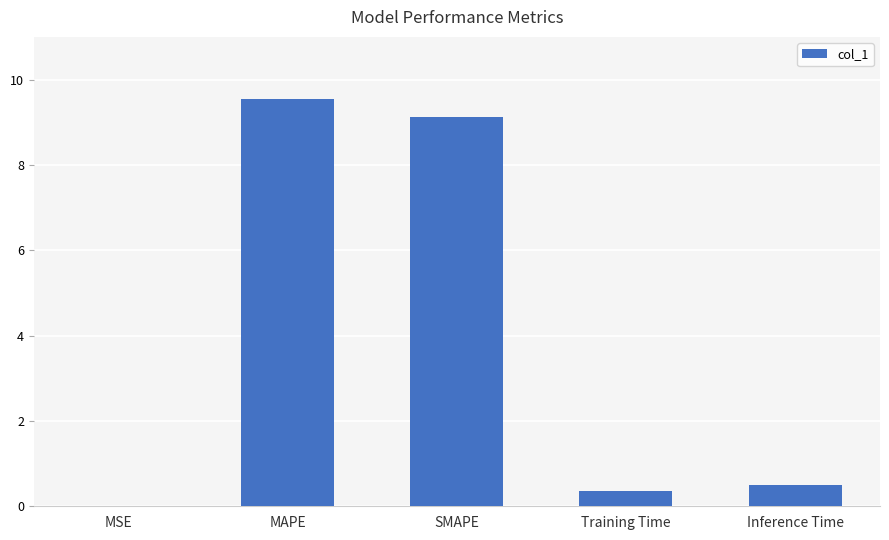

Read the value at Inference Time.

0.5